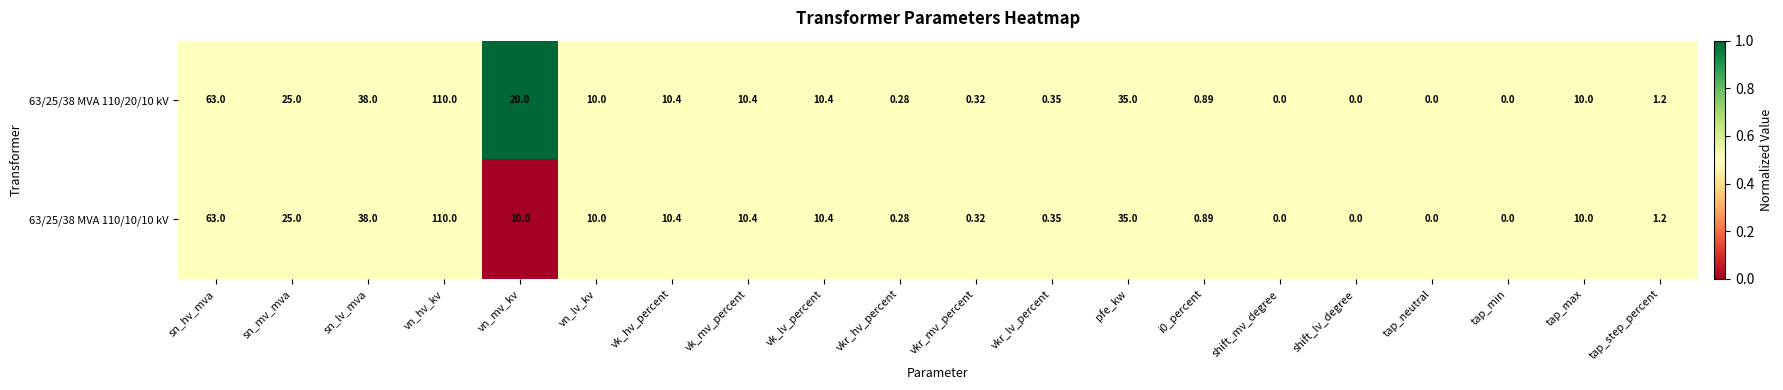

Which category has the highest value in the 63/25/38 MVA 110/10/10 kV series?

vn_hv_kv